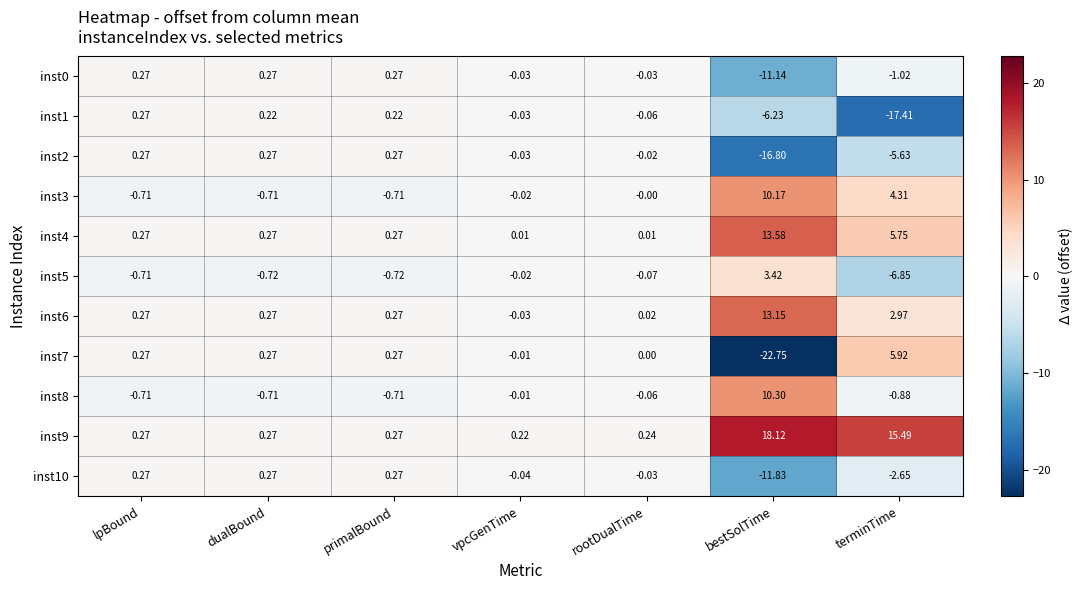

At which category does the chart reach its minimum across all series?

bestSolTime